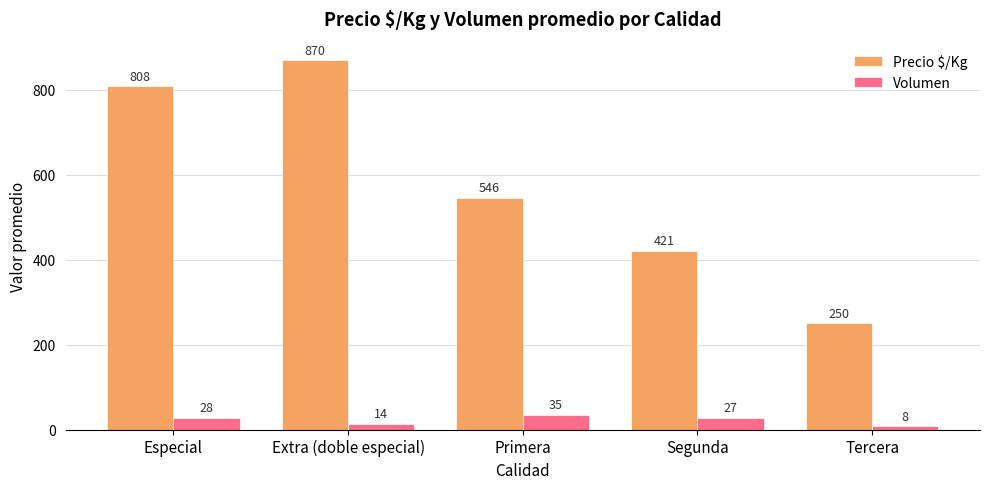

What is the spread (max minus min) of values at Especial?

780.5